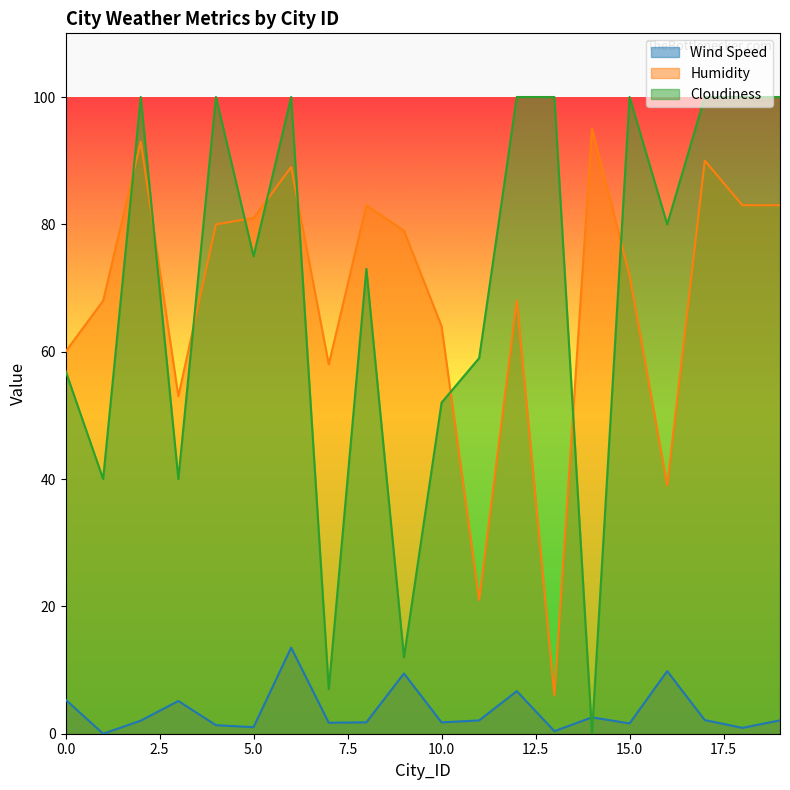

How many values in the Cloudiness series are below 80?

10